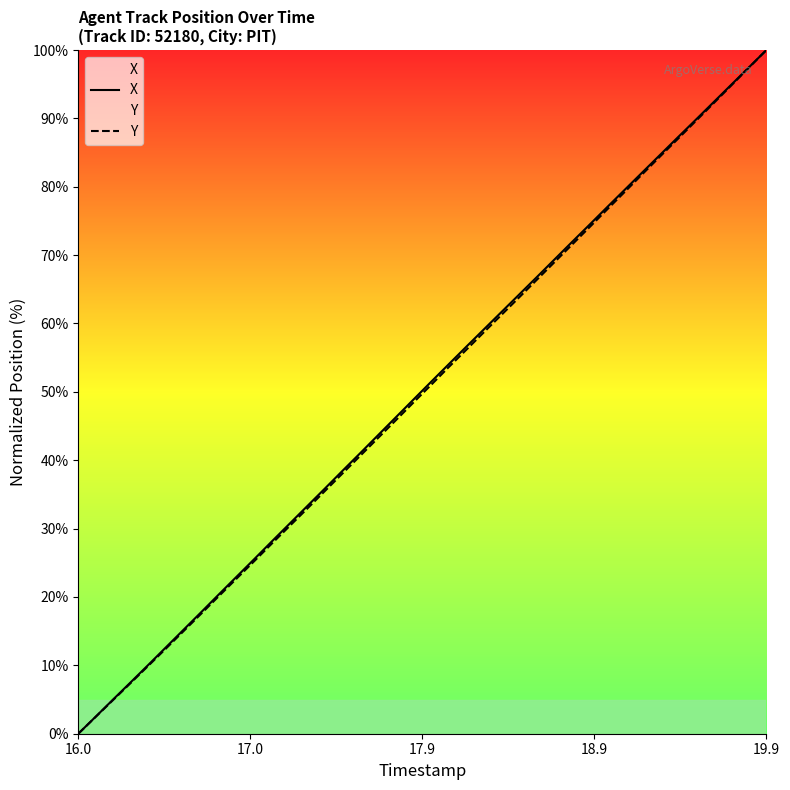

Which series has the largest range (max minus min)?

X